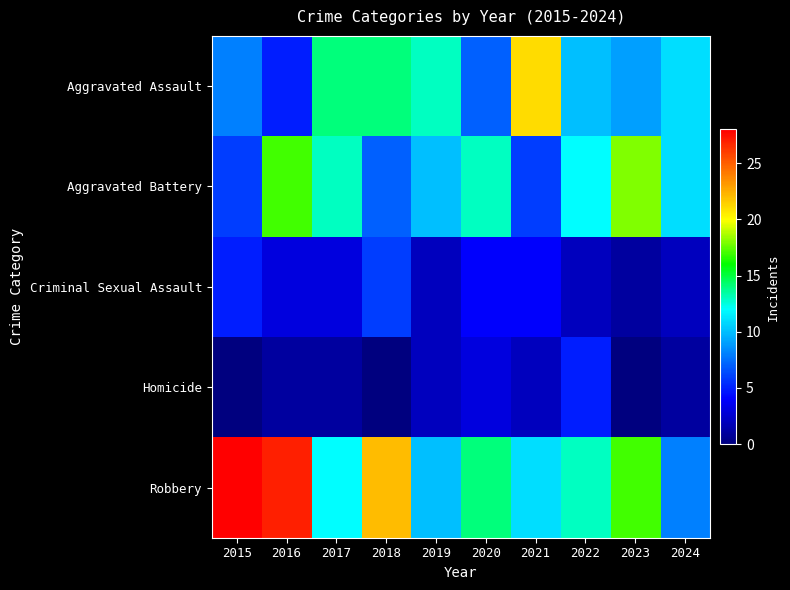

Which has a higher value, 2022 or 2015?

2022